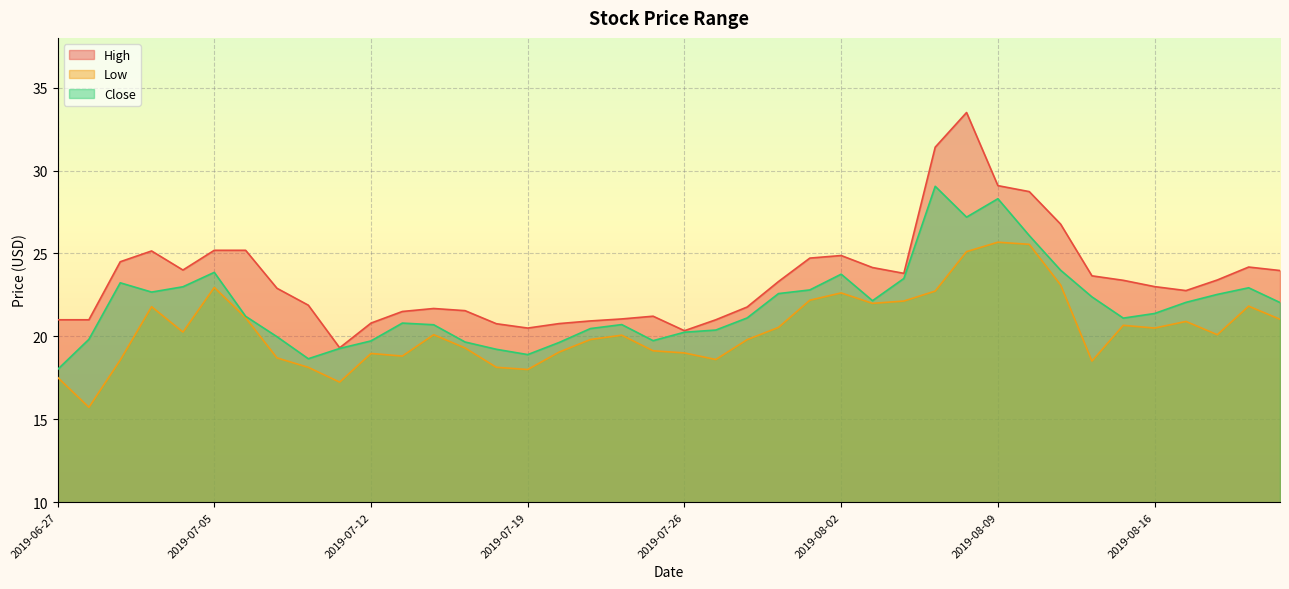

Rank the categories by High value from highest to lowest.

2019-08-08, 2019-08-07, 2019-08-09, 2019-08-12, 2019-08-13, 2019-07-05, 2019-07-08, 2019-07-02, 2019-08-02, 2019-08-01, 2019-07-01, 2019-08-21, 2019-08-05, 2019-07-03, 2019-08-22, 2019-08-06, 2019-08-14, 2019-08-20, 2019-08-15, 2019-07-31, 2019-08-16, 2019-07-09, 2019-08-19, 2019-07-10, 2019-07-30, 2019-07-16, 2019-07-17, 2019-07-15, 2019-07-25, 2019-07-24, 2019-06-27, 2019-06-28, 2019-07-29, 2019-07-23, 2019-07-12, 2019-07-22, 2019-07-18, 2019-07-19, 2019-07-26, 2019-07-11